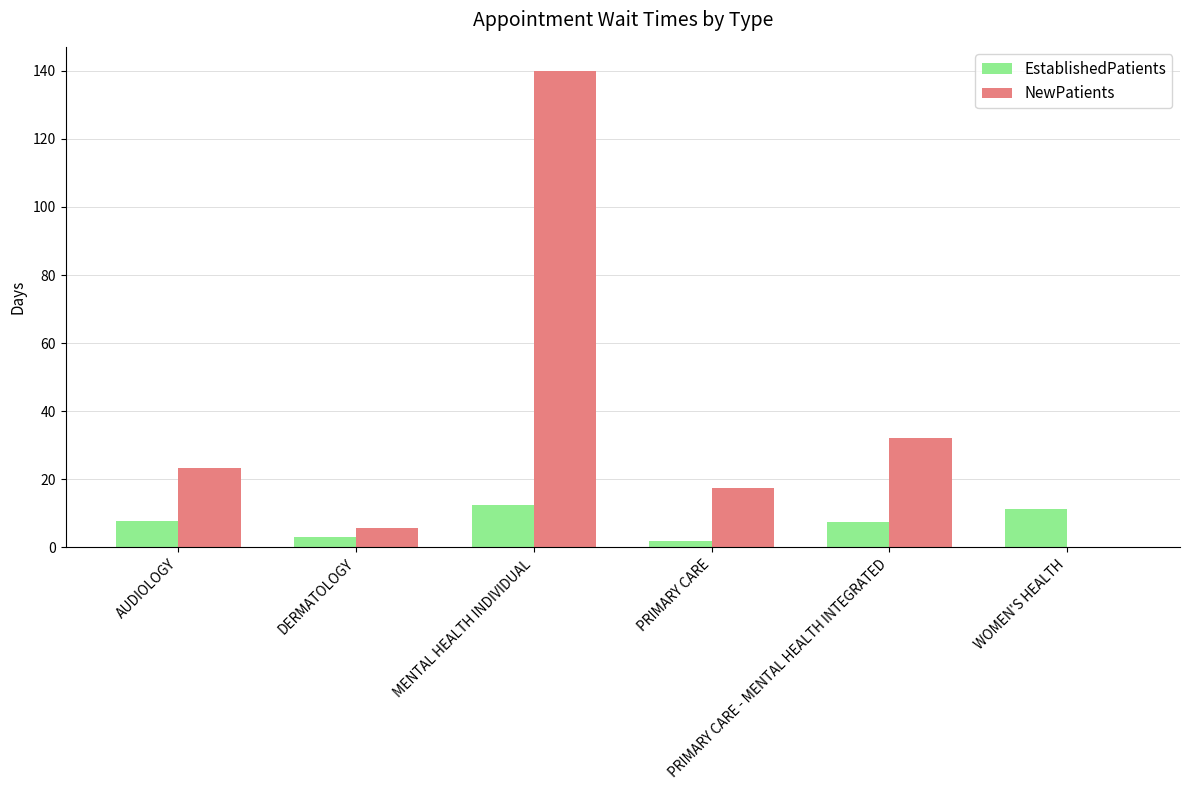

The EstablishedPatients series shows 7.4 at PRIMARY CARE - MENTAL HEALTH INTEGRATED. True or false?

True